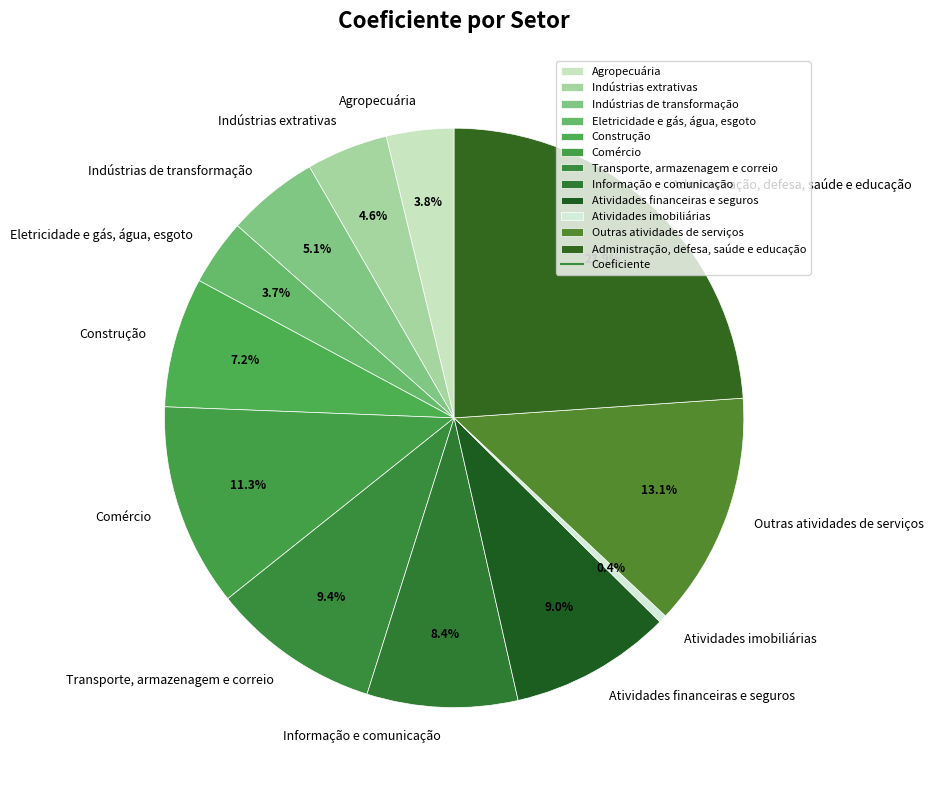

Is there any slice that represents more than half of the pie?

No